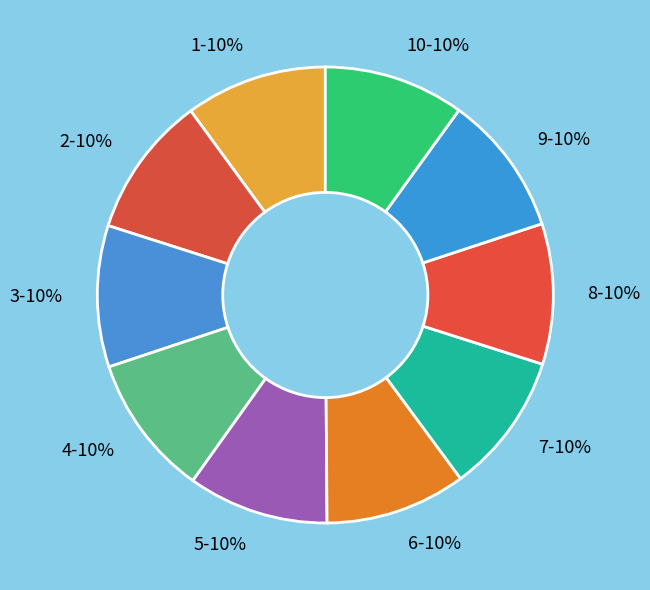

How many segments does this pie chart have?

10